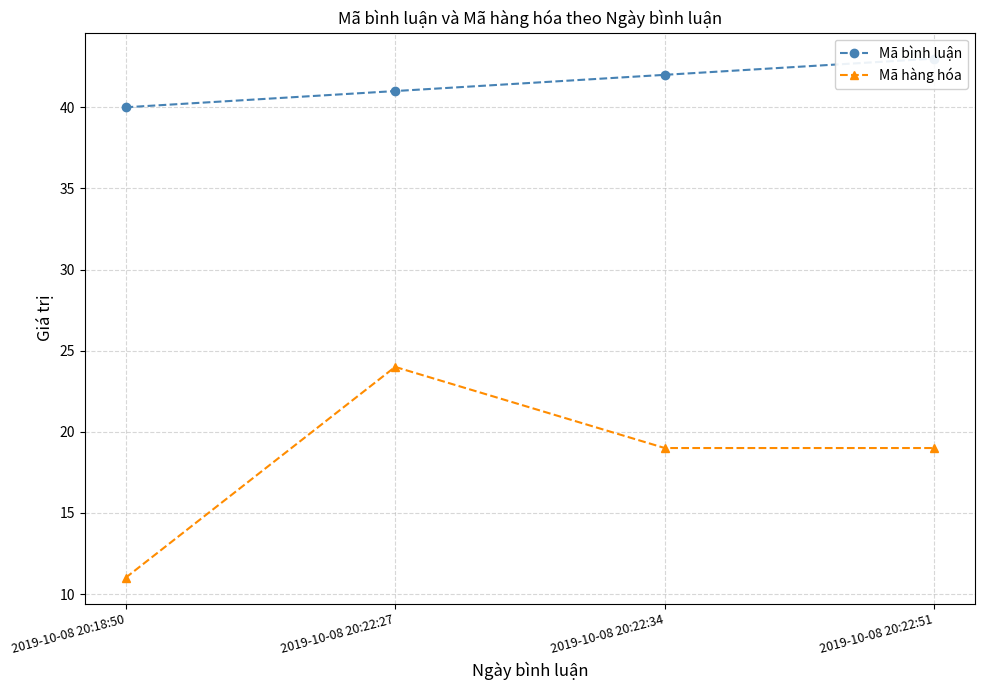

What is the highest value of the Mã hàng hóa series?

24